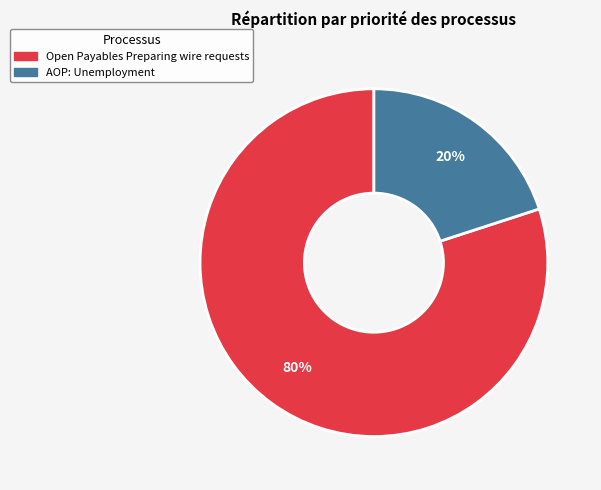

What percentage is the Open Payables Preparing wire requests slice, to the nearest percent?

80%